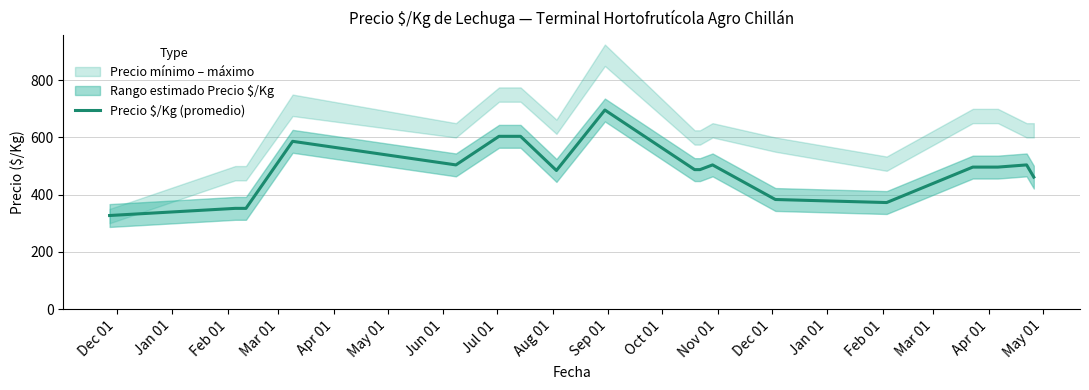

What is the greatest value displayed?

696.0